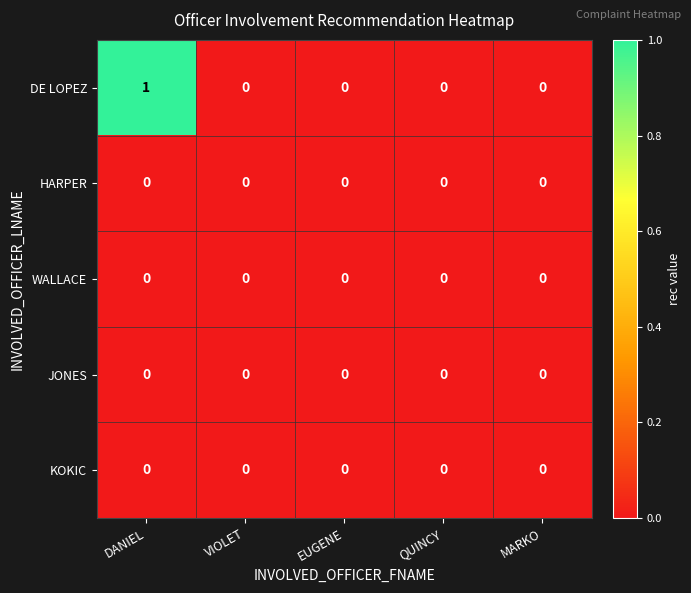

How many series are shown in this chart?

5